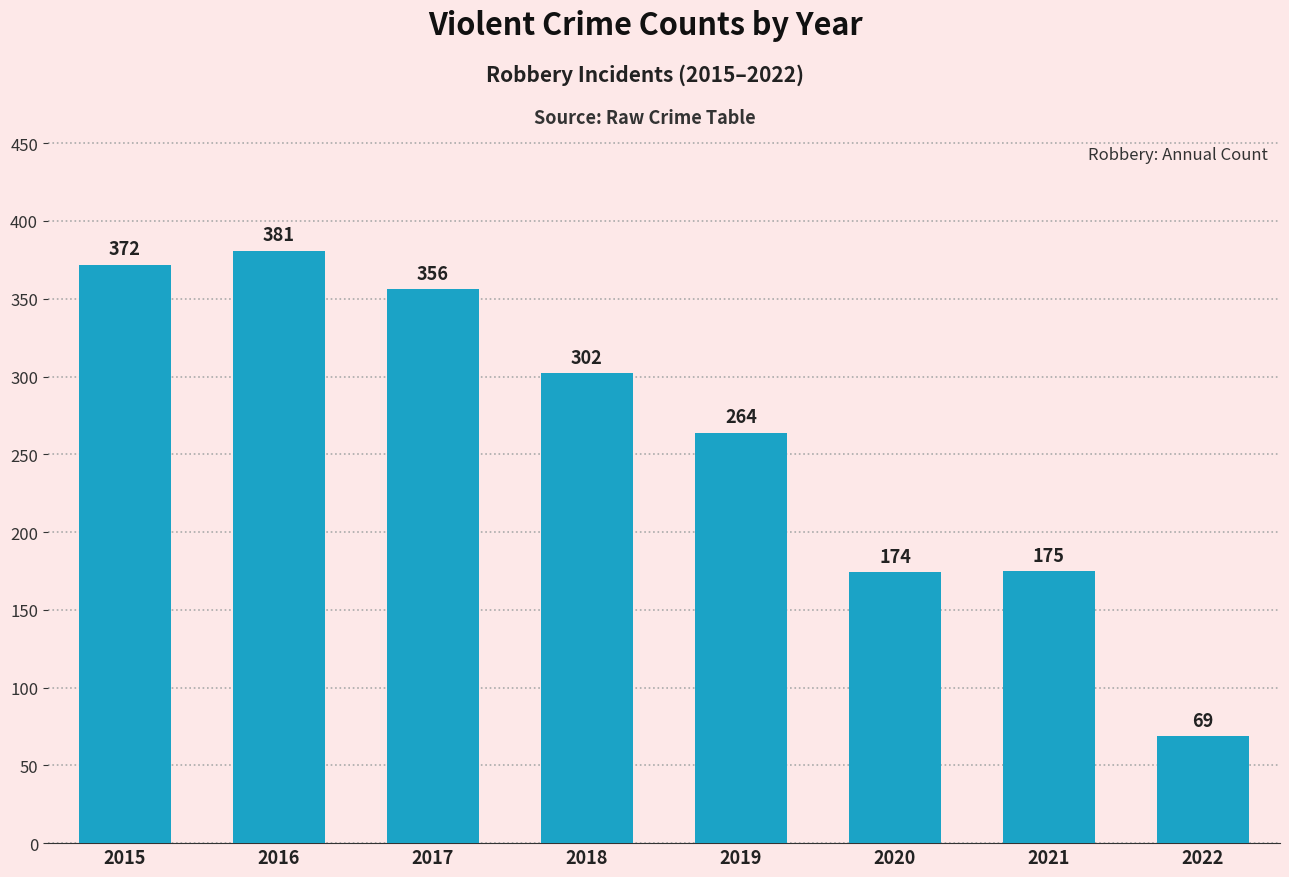

How many data points are less than 302?

4